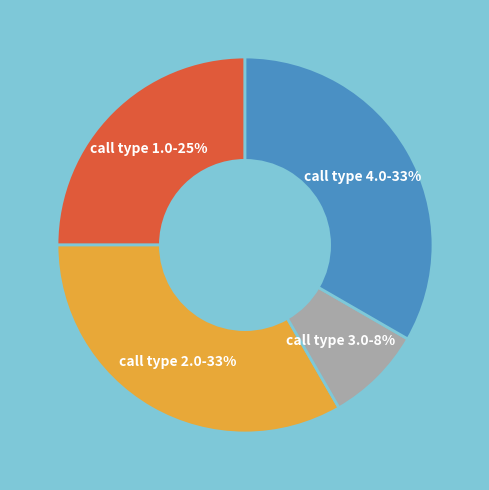

Is there any slice that represents more than half of the pie?

No